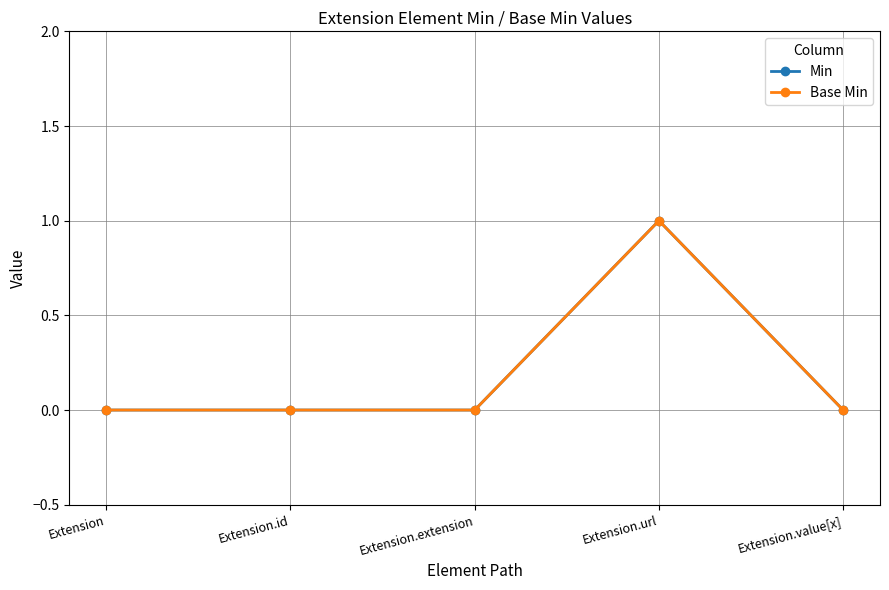

Reading left to right, what are all the values shown in this chart?

Min: 0	0	0	1	0
Base Min: 0	0	0	1	0